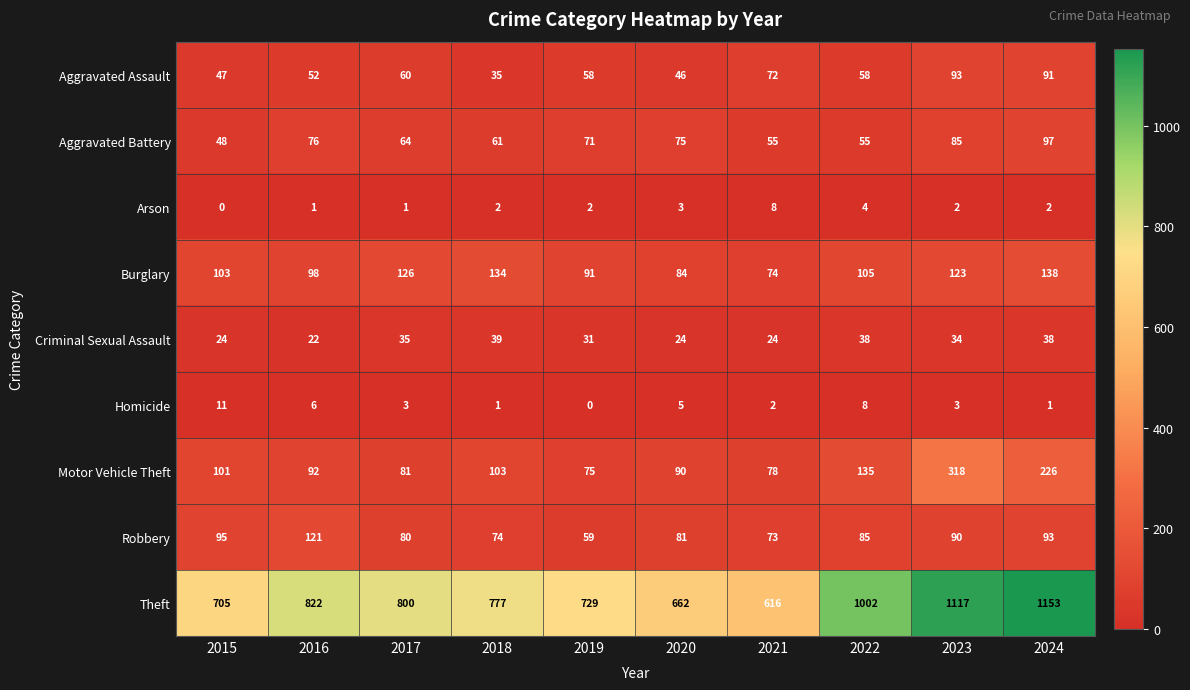

True or false: Theft has a value of 1228 at 2017.

False